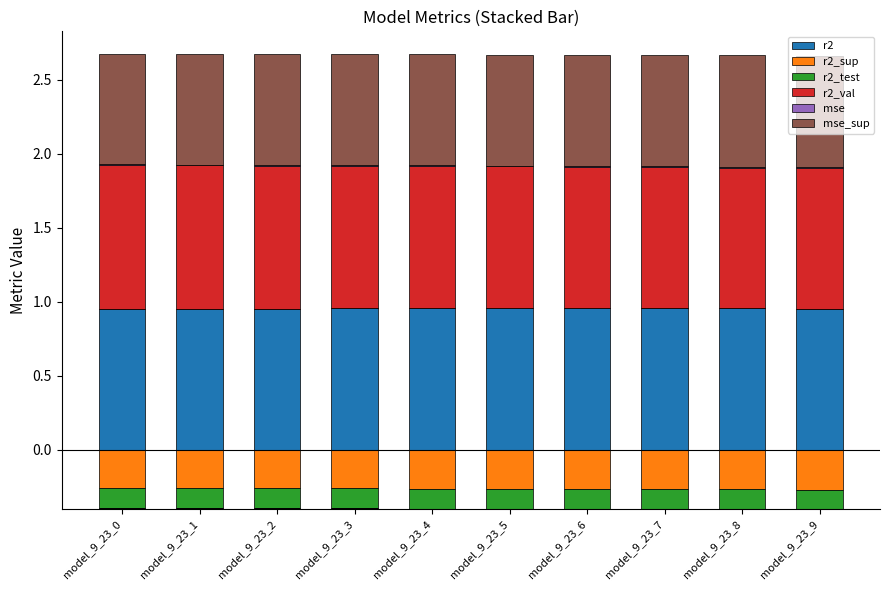

Between model_9_23_1 and model_9_23_8, which is larger?

model_9_23_8